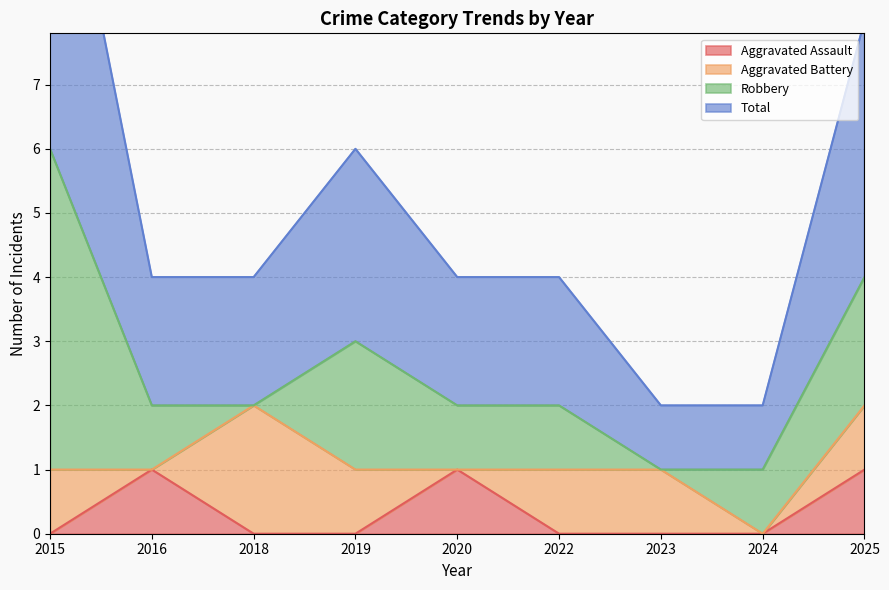

Which series has the largest range (max minus min)?

Total